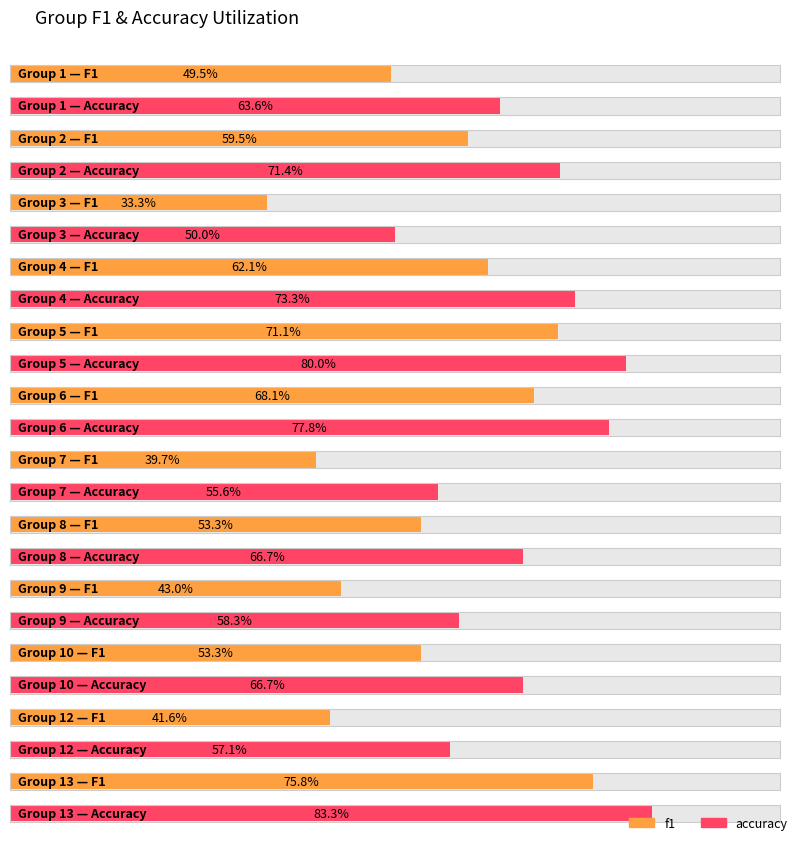

Which series has the largest total across all categories?

accuracy